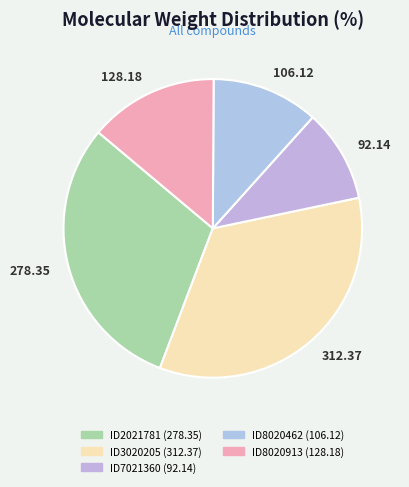

How many slices are in this pie chart?

5